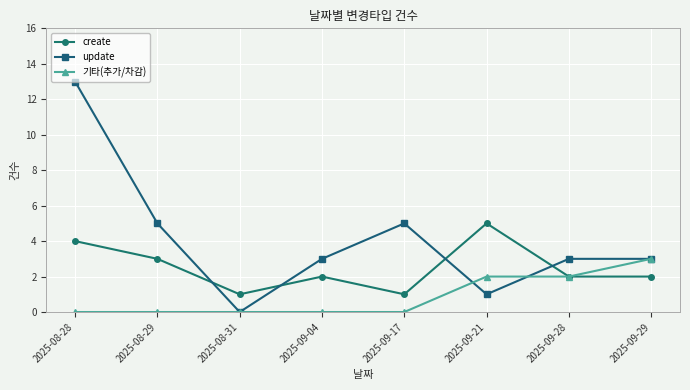

Which series has the widest spread of values?

update